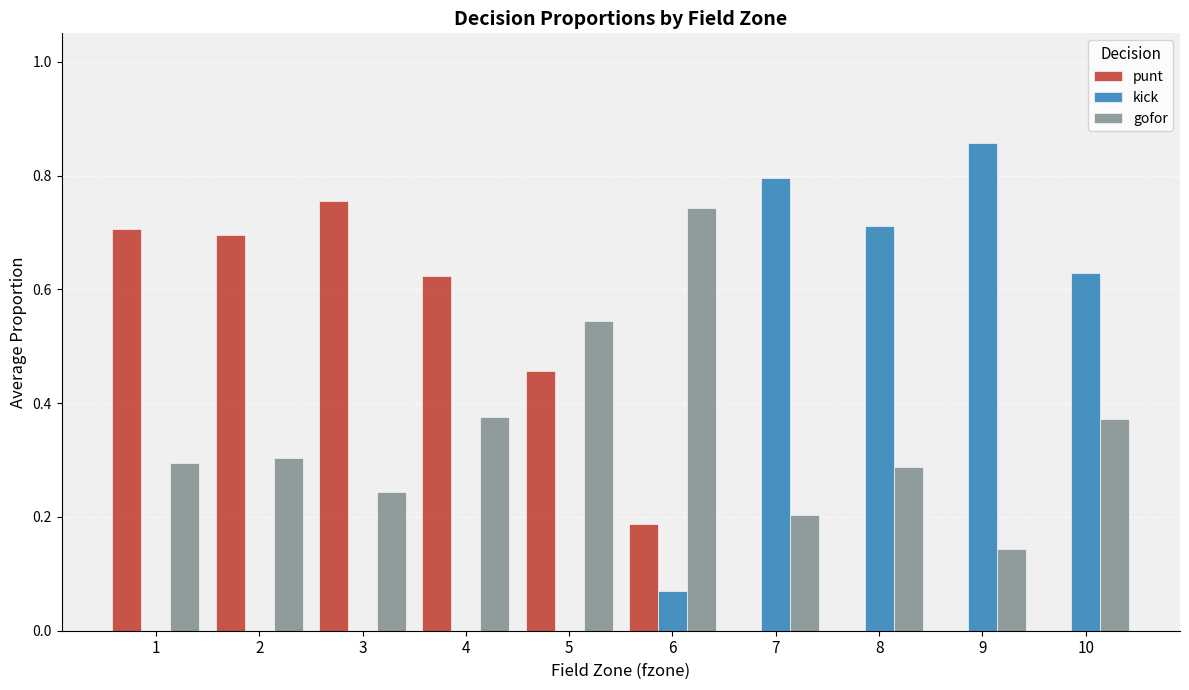

How many data points does each series have?

10